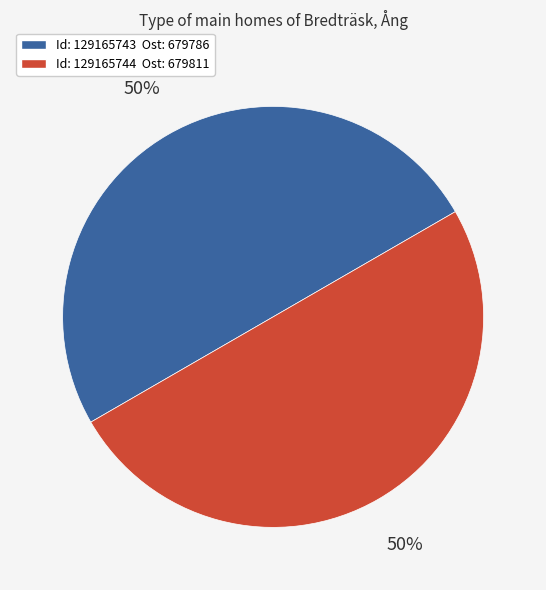

To the nearest percent, what is the average slice percentage?

50%